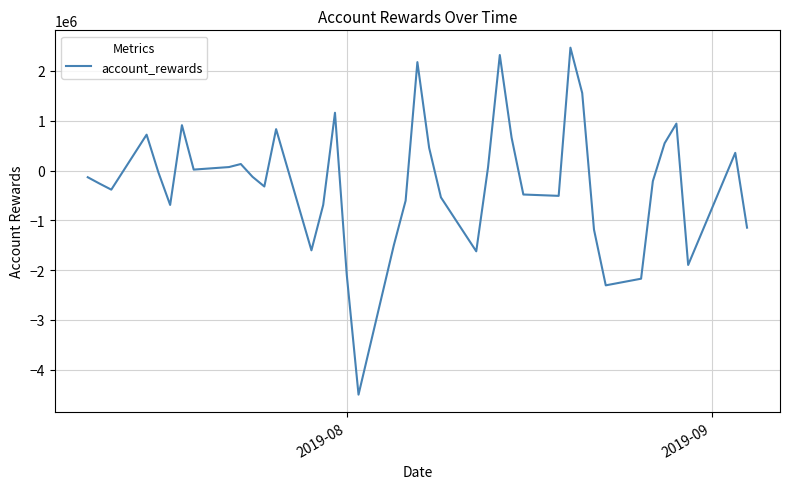

What is the maximum value shown in the chart?

2465201.4